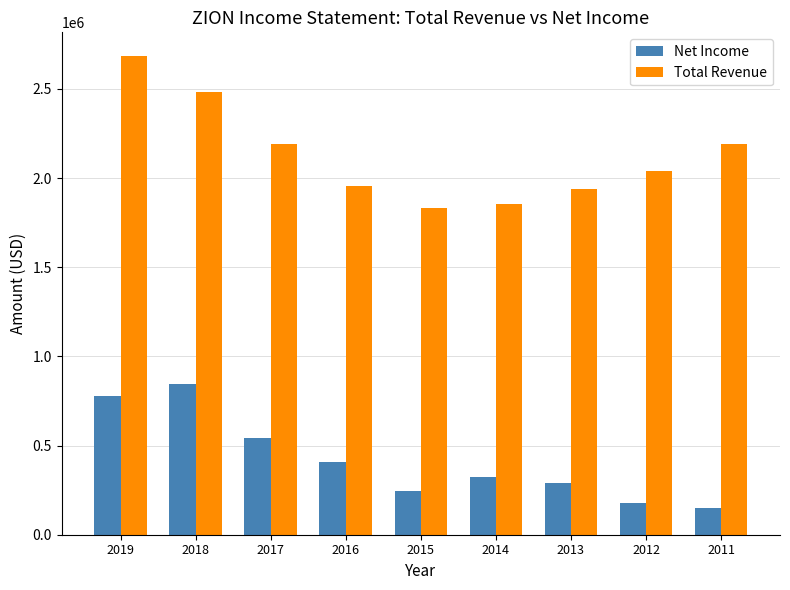

At which label does Total Revenue first exceed 2038700?

2019